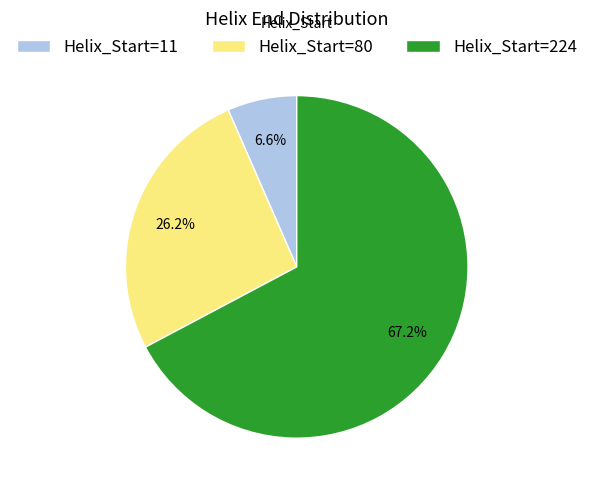

Approximately how many times larger is the value at Helix_Start=80 compared to Helix_Start=224?

0.4